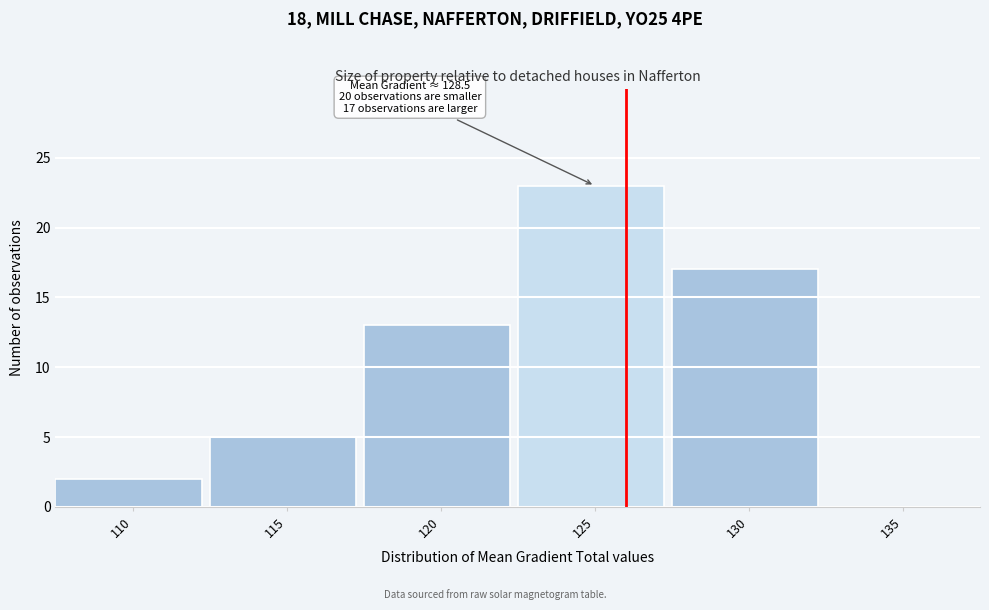

Reading left to right, what are all the values shown in this chart?

110=2	115=5	120=13	125=23	130=17	135=0